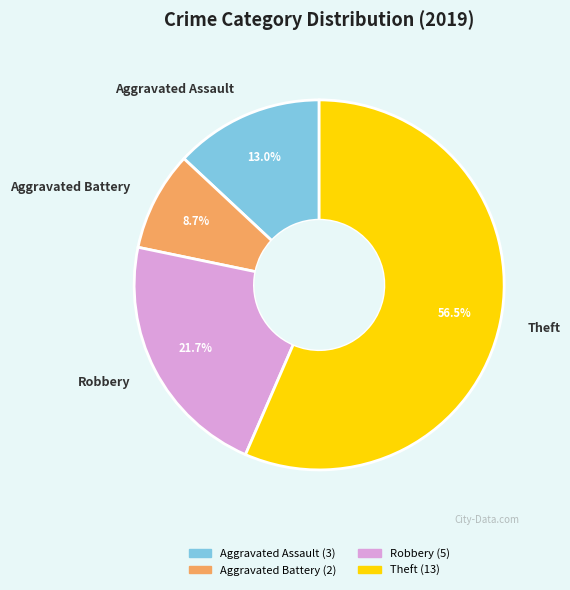

Is there any slice that represents more than half of the pie?

Yes